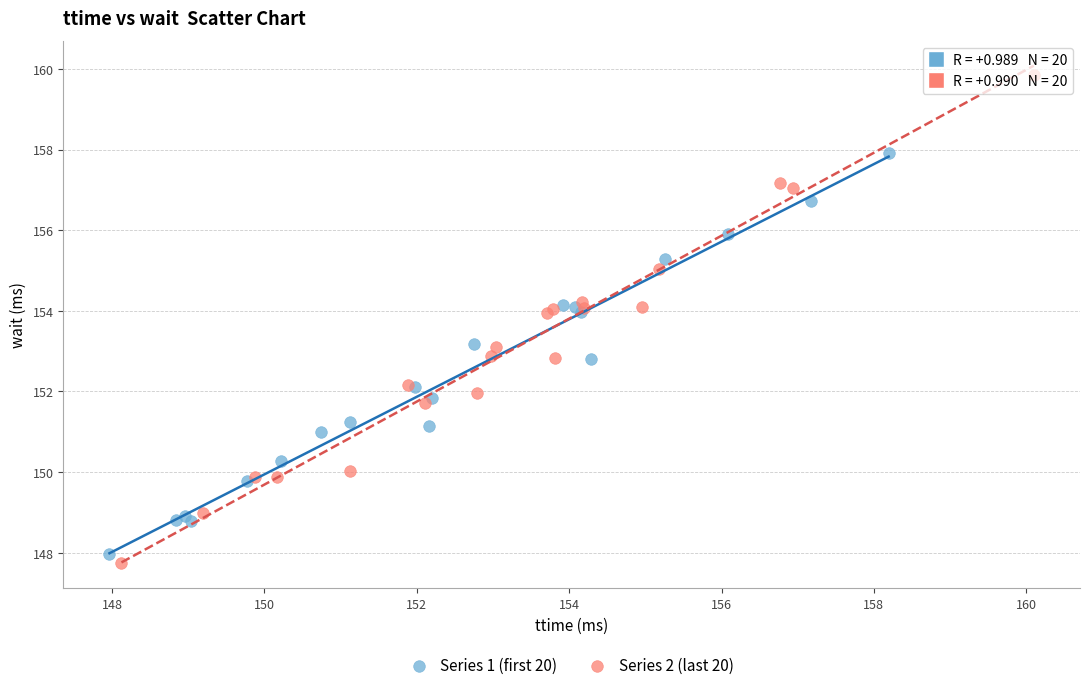

What are all the series names shown in the legend?

Series 1 (first 20), Series 2 (last 20)